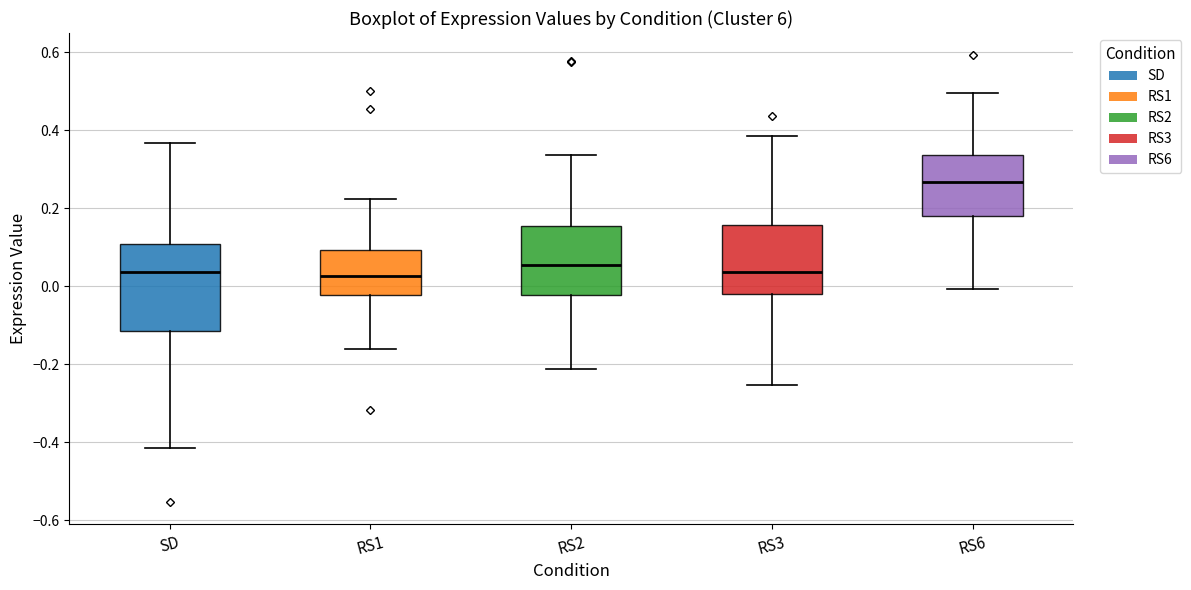

Reading left to right, read every box against the y-axis: the position of its median line, the range the box covers, and the ends of its whiskers. The values are not printed on the chart, so give them approximately, as read against the axis.

SD: median 0.04, box -0.12 to 0.10, whiskers -0.42 to 0.36
RS1: median 0.02, box -0.02 to 0.10, whiskers -0.16 to 0.22
RS2: median 0.06, box -0.02 to 0.16, whiskers -0.22 to 0.34
RS3: median 0.04, box -0.02 to 0.16, whiskers -0.26 to 0.38
RS6: median 0.26, box 0.18 to 0.34, whiskers 0.00 to 0.50